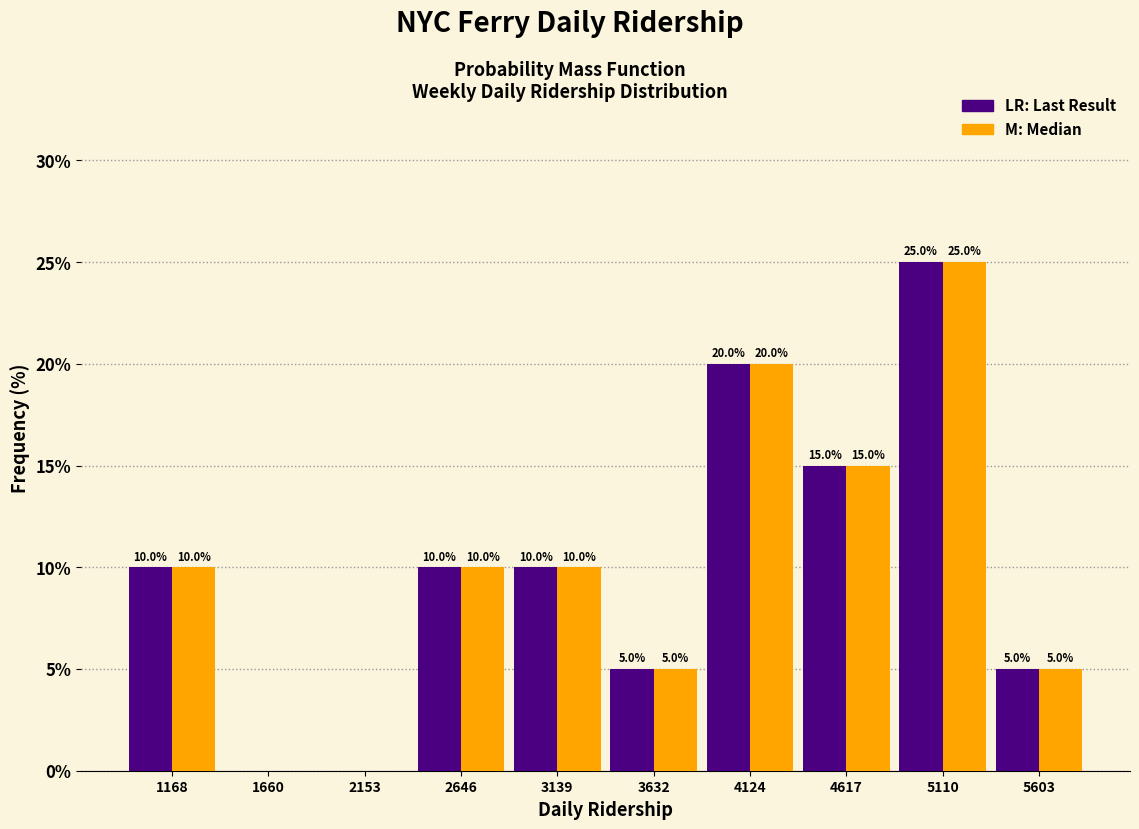

What is the greatest value displayed?

25